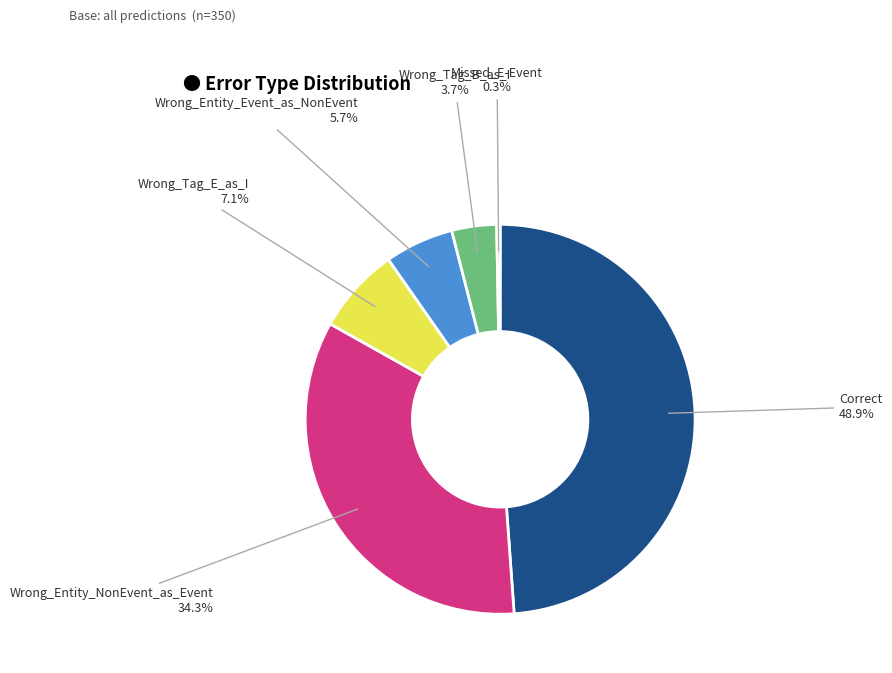

How many segments does this pie chart have?

6